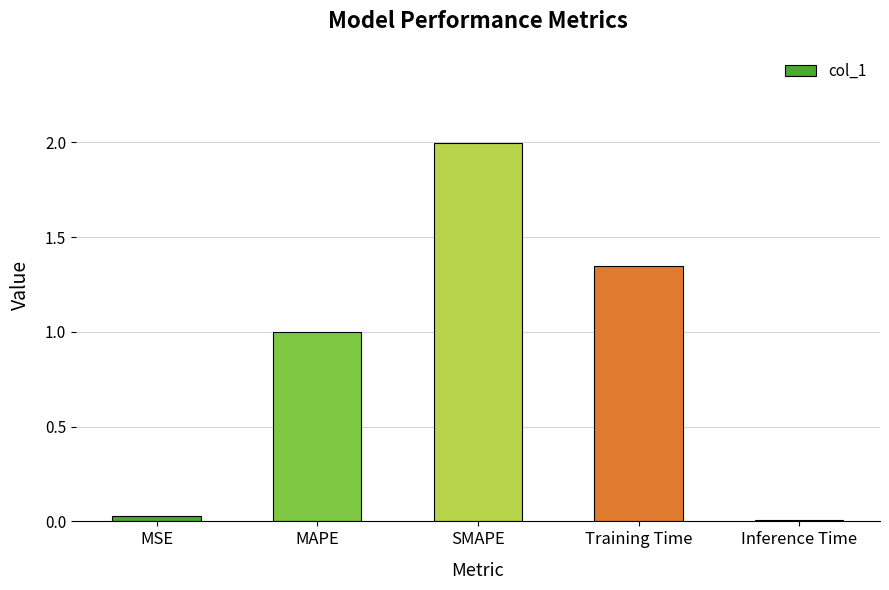

What is the label of the 1st bar from the right?

Inference Time